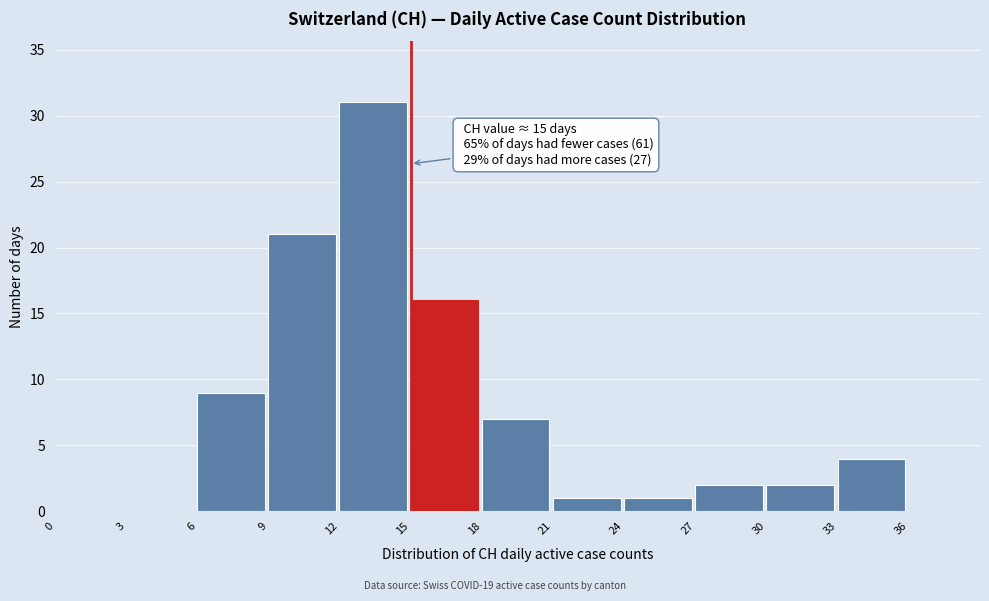

Which range on the x-axis has the tallest bar?

12 to 15